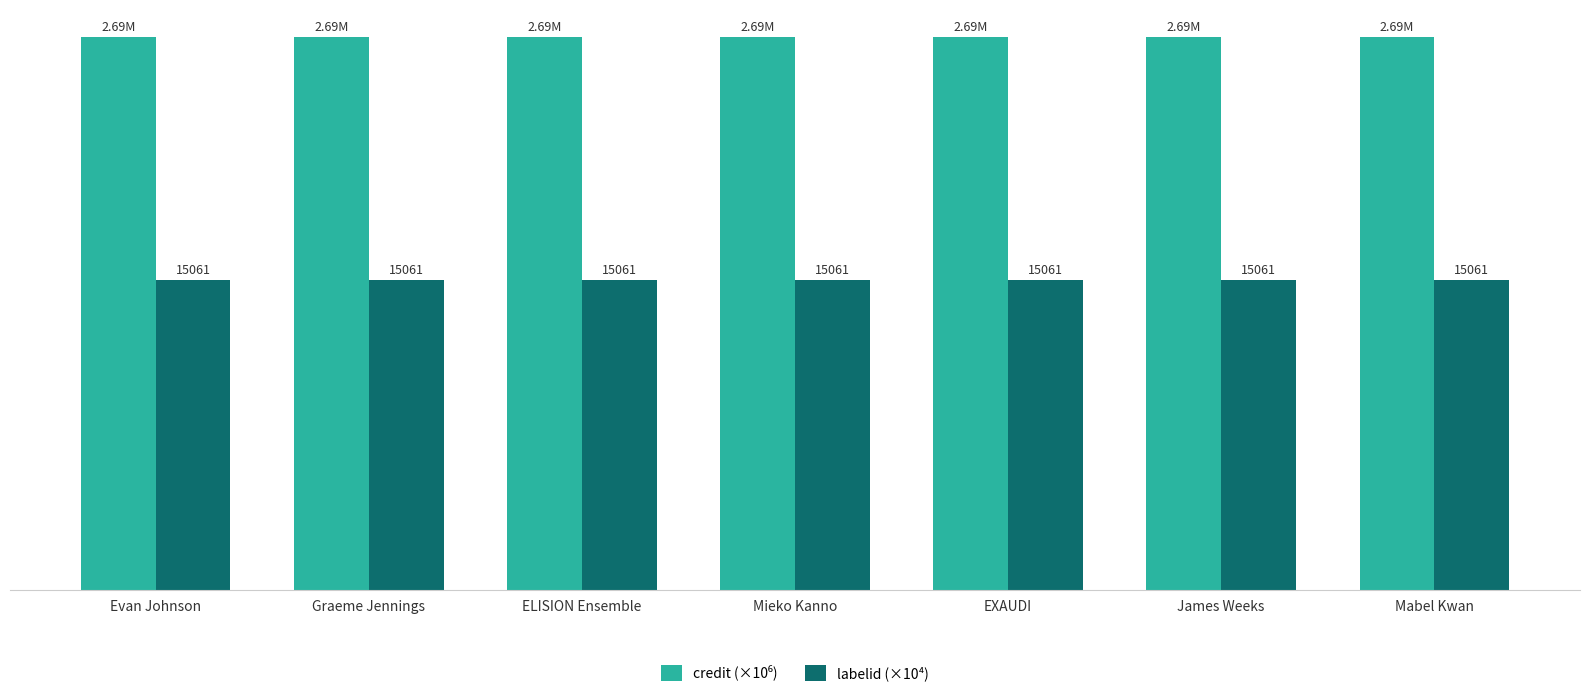

What is the value of the credit (×10⁶) bar at the 5th from the left?

2.7